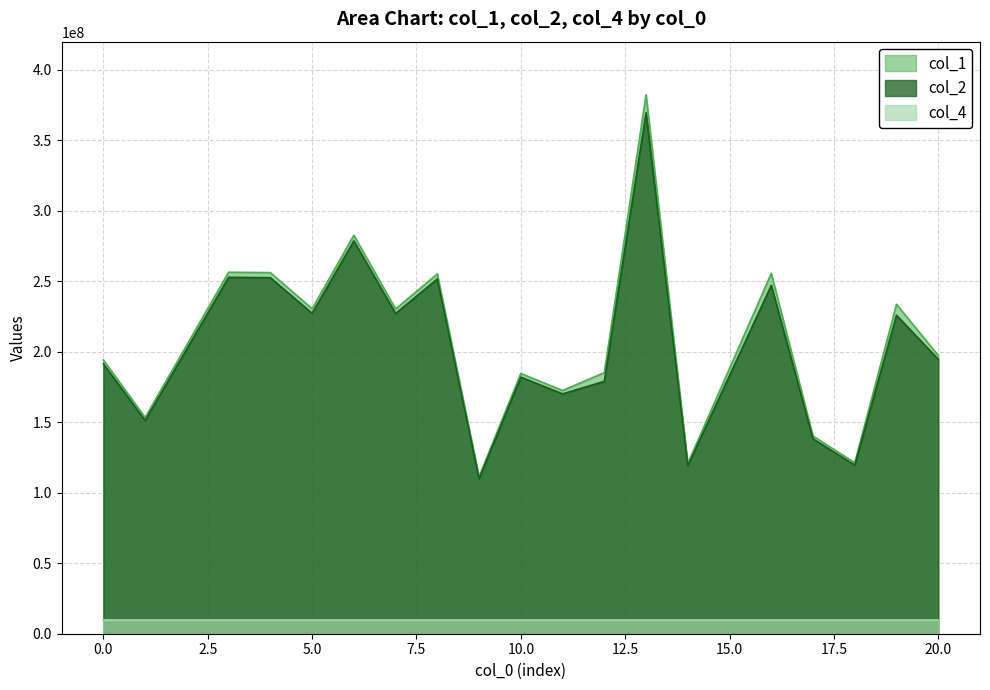

How many data points in col_1 are less than 197452398?

9